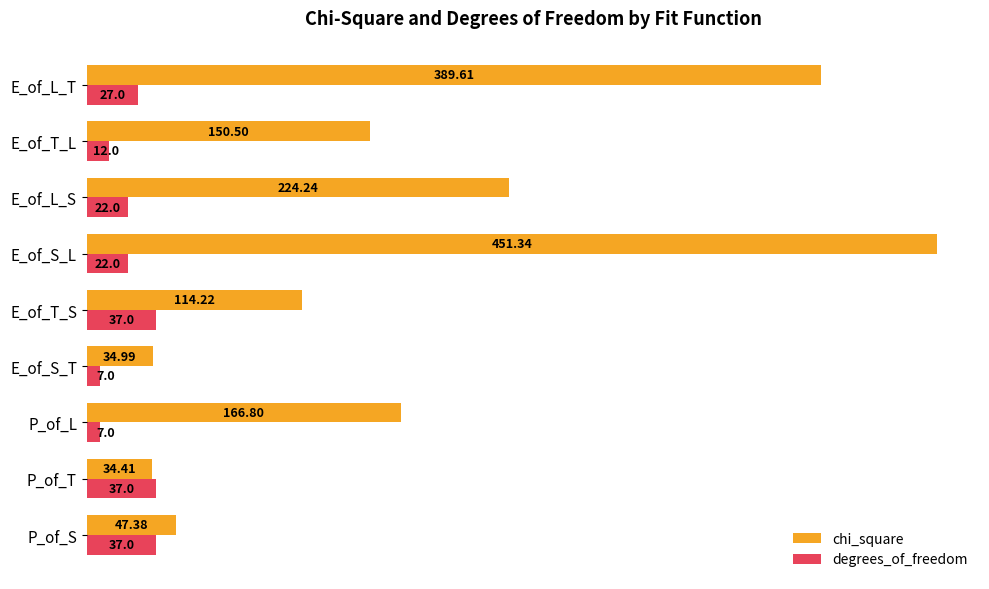

What is the difference between the second highest and minimum values in the chi_square series?

355.2